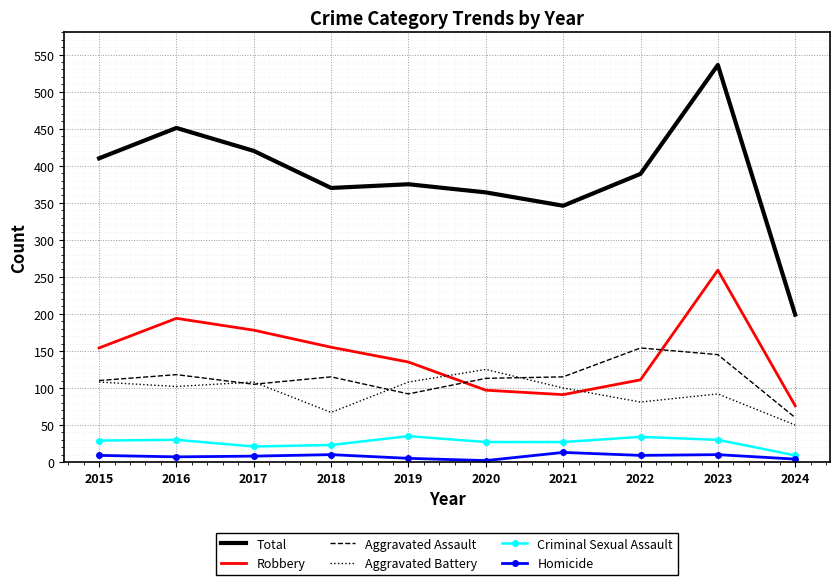

What is the average value of the Homicide series?

8